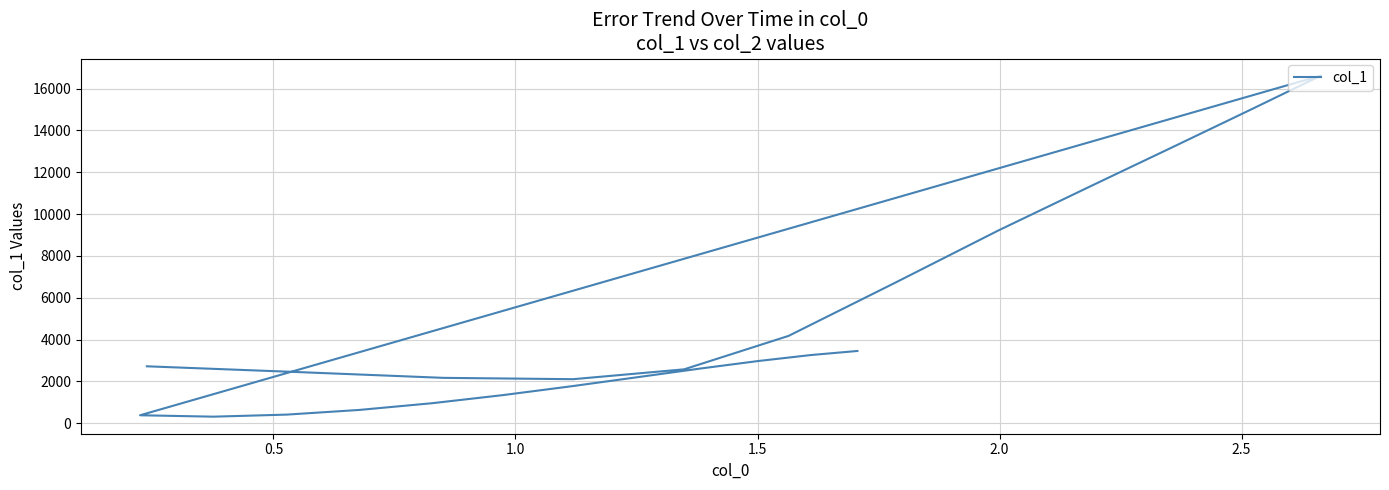

How many lines are shown in the chart?

1